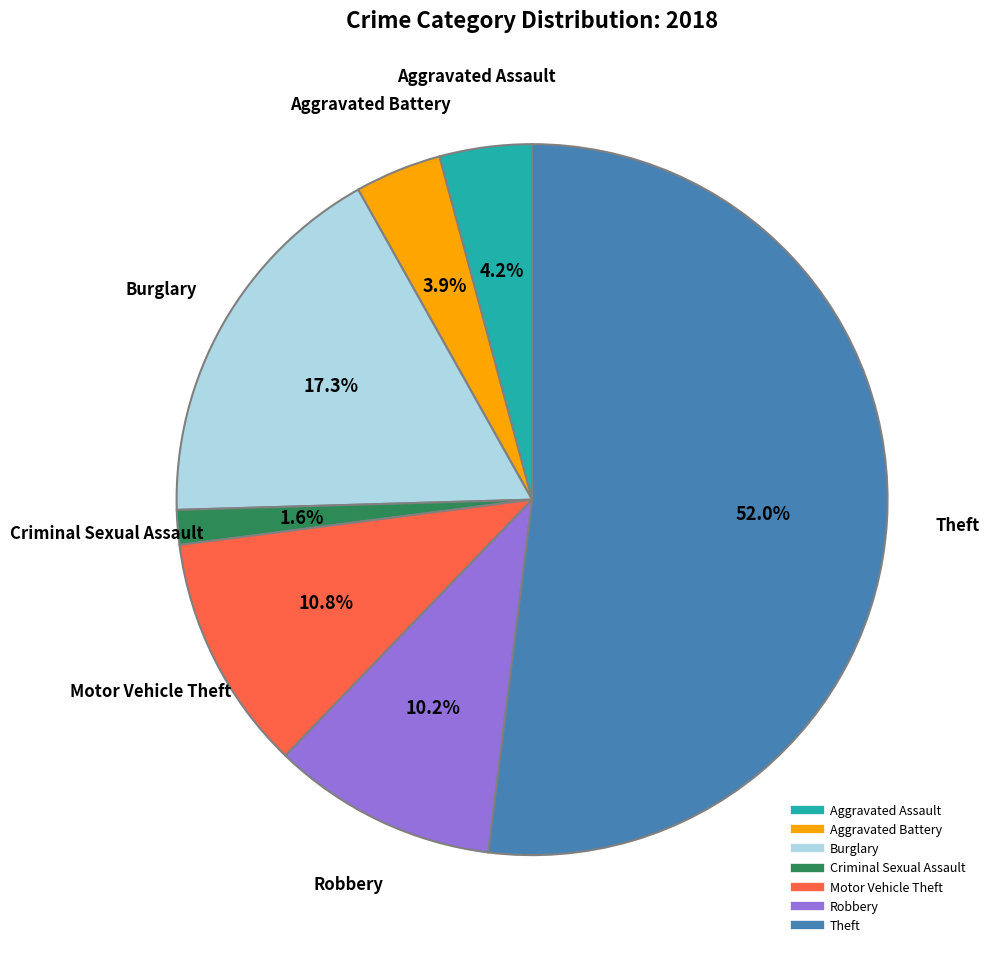

Do Aggravated Assault and Theft together represent more than half of the pie?

Yes